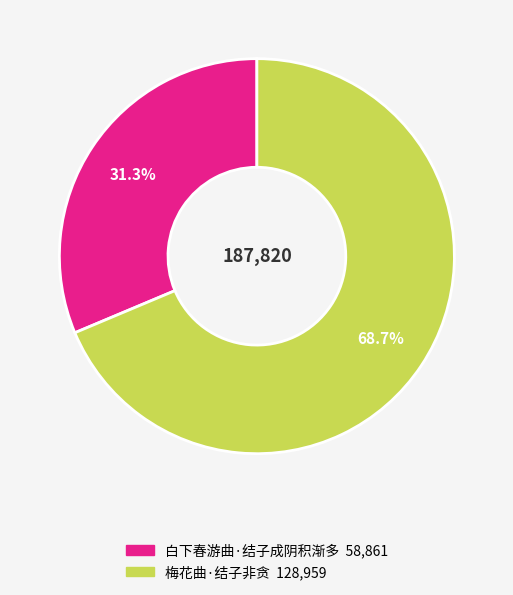

Combined, do 白下春游曲·结子成阴积渐多 and 梅花曲·结子非贪 account for over 50%?

Yes